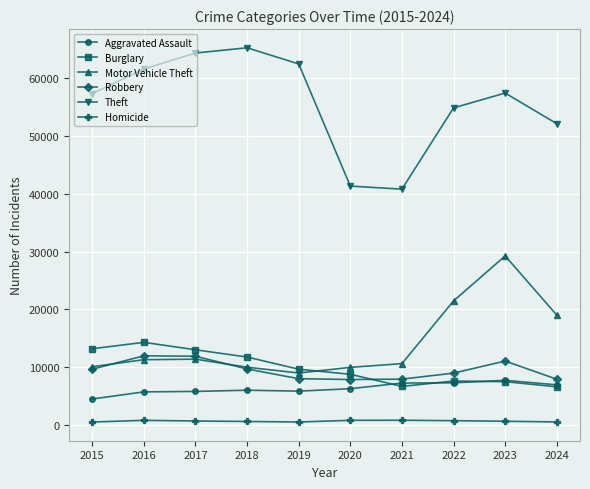

Which series changed the most between 2022 and 2023?

Motor Vehicle Theft